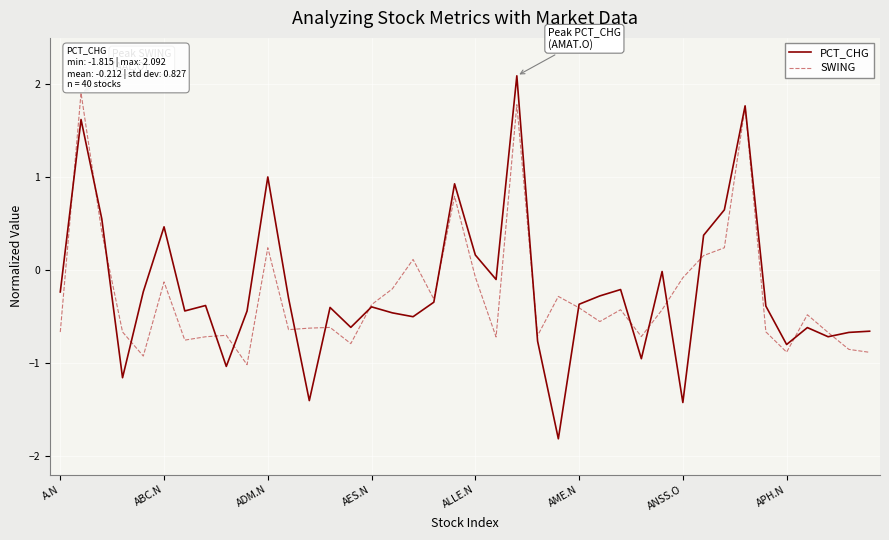

What is the highest value of the PCT_CHG series?

2.1